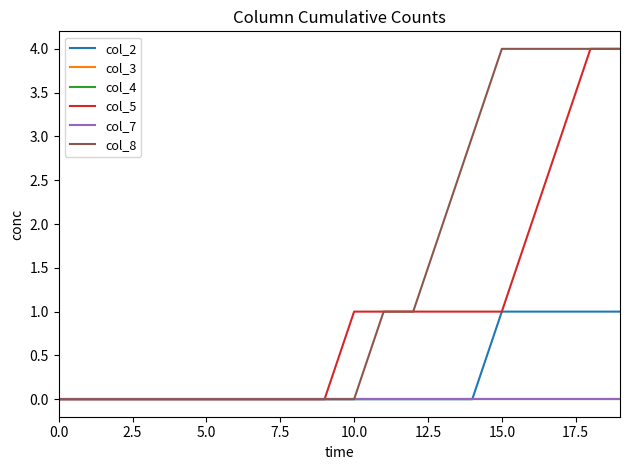

Is this an area chart (filled region under the line)?

No